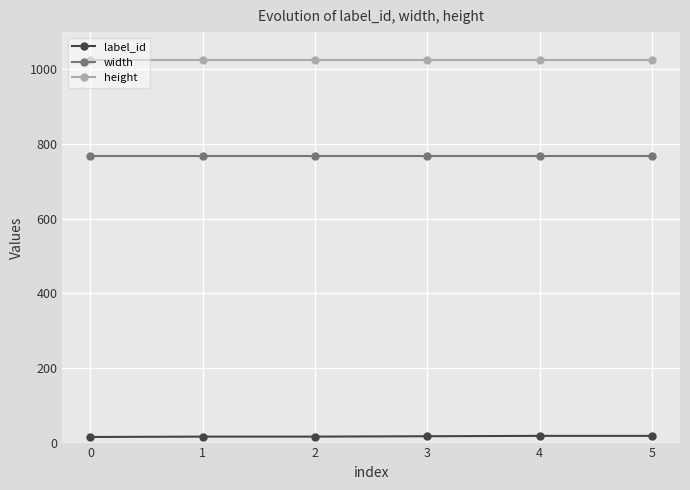

True or false: height and label_id cross at least once.

False